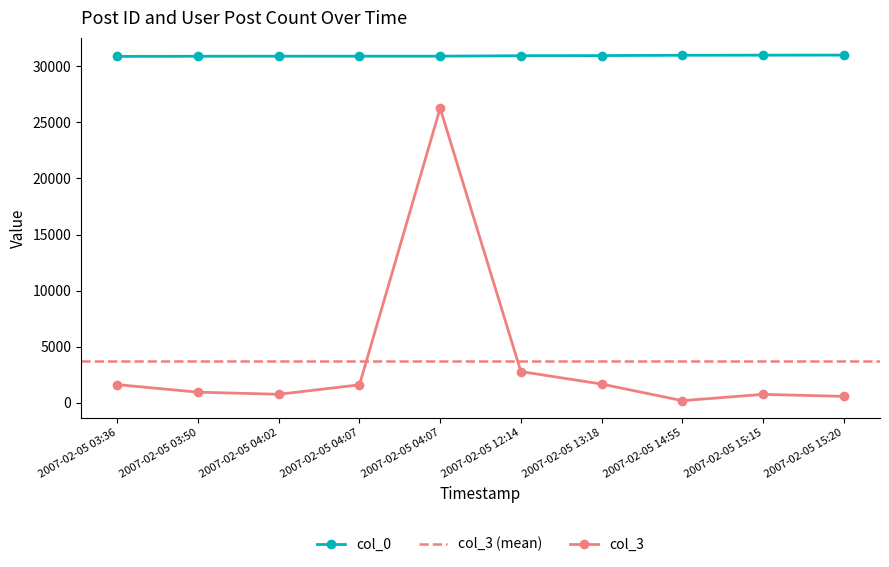

Rank the series by their average value, from lowest to highest.

col_3, col_0